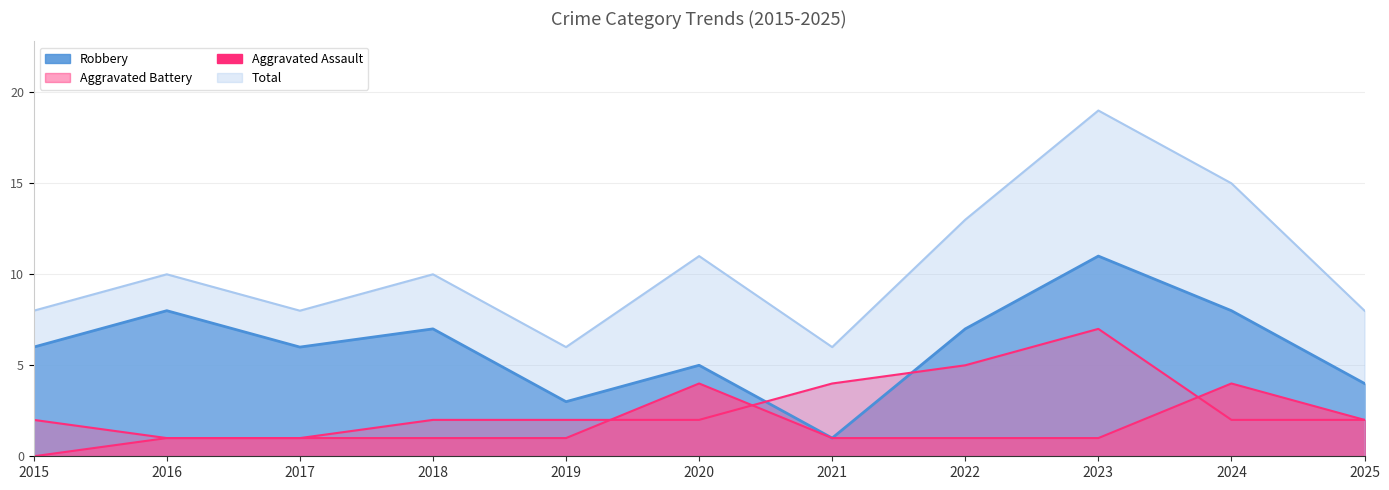

How many data points does each series have?

11